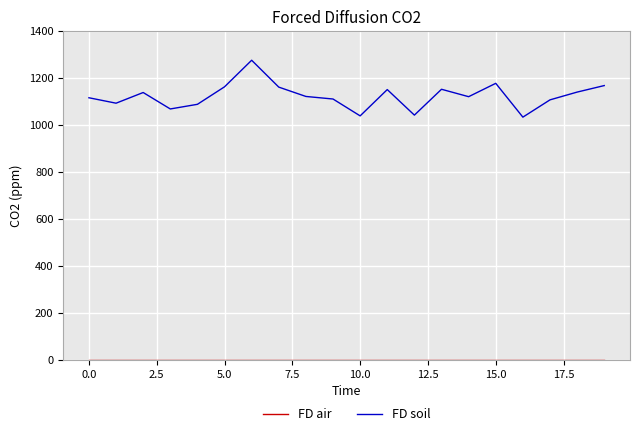

What is the minimum value for FD soil?

1034.2